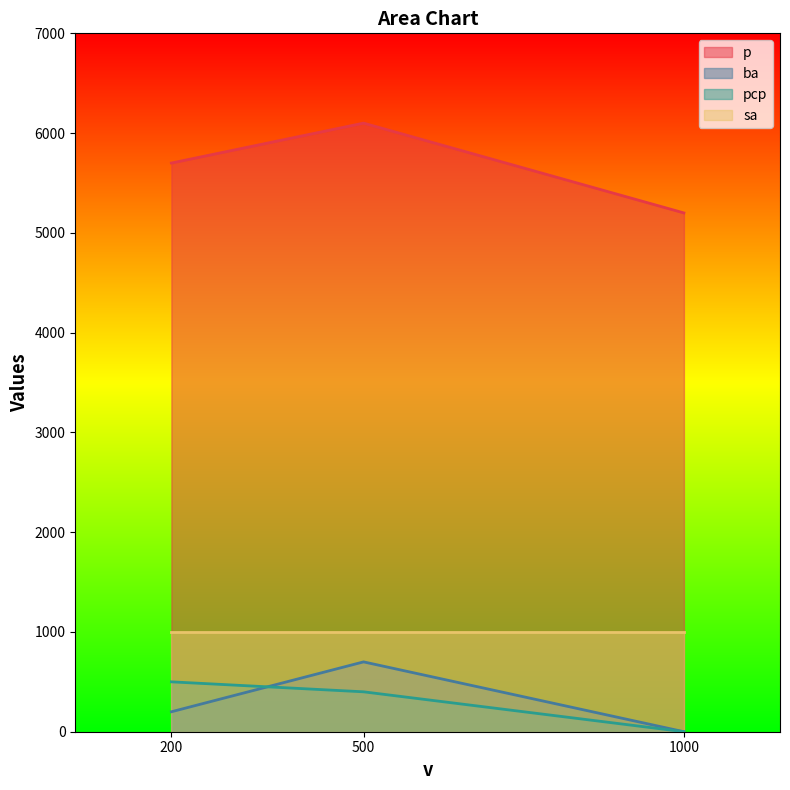

At which label does ba first exceed 200?

500